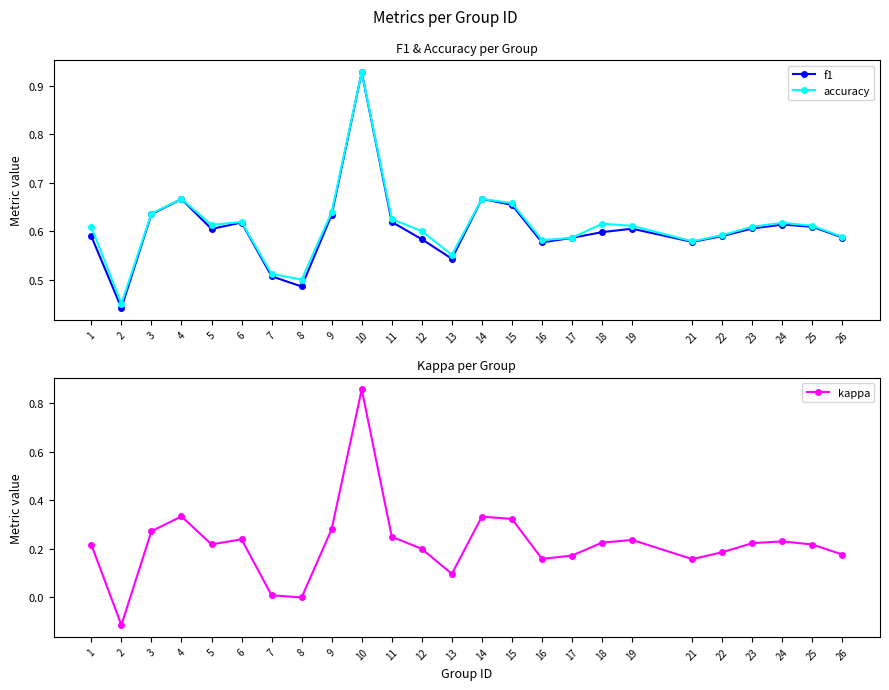

Reading right to left, extract all data points from this chart.

f1: 26=0.6	25=0.6	24=0.6	23=0.6	22=0.6	21=0.6	19=0.6	18=0.6	17=0.6	16=0.6	15=0.7	14=0.7	13=0.5	12=0.6	11=0.6	10=0.9	9=0.6	8=0.5	7=0.5	6=0.6	5=0.6	4=0.7	3=0.6	2=0.4	1=0.6
accuracy: 26=0.6	25=0.6	24=0.6	23=0.6	22=0.6	21=0.6	19=0.6	18=0.6	17=0.6	16=0.6	15=0.7	14=0.7	13=0.6	12=0.6	11=0.6	10=0.9	9=0.6	8=0.5	7=0.5	6=0.6	5=0.6	4=0.7	3=0.6	2=0.5	1=0.6
kappa: 26=0.2	25=0.2	24=0.2	23=0.2	22=0.2	21=0.2	19=0.2	18=0.2	17=0.2	16=0.2	15=0.3	14=0.3	13=0.1	12=0.2	11=0.2	10=0.9	9=0.3	8=0.0	7=0.0	6=0.2	5=0.2	4=0.3	3=0.3	2=-0.1	1=0.2